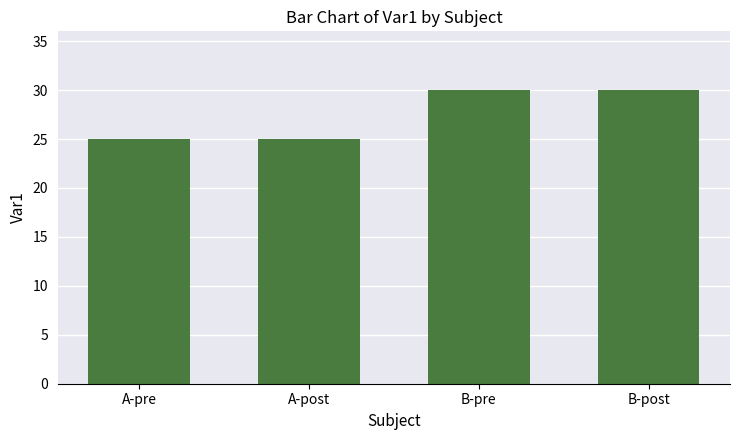

Reading right to left, list all the values displayed in this chart.

B-post=30	B-pre=30	A-post=25	A-pre=25